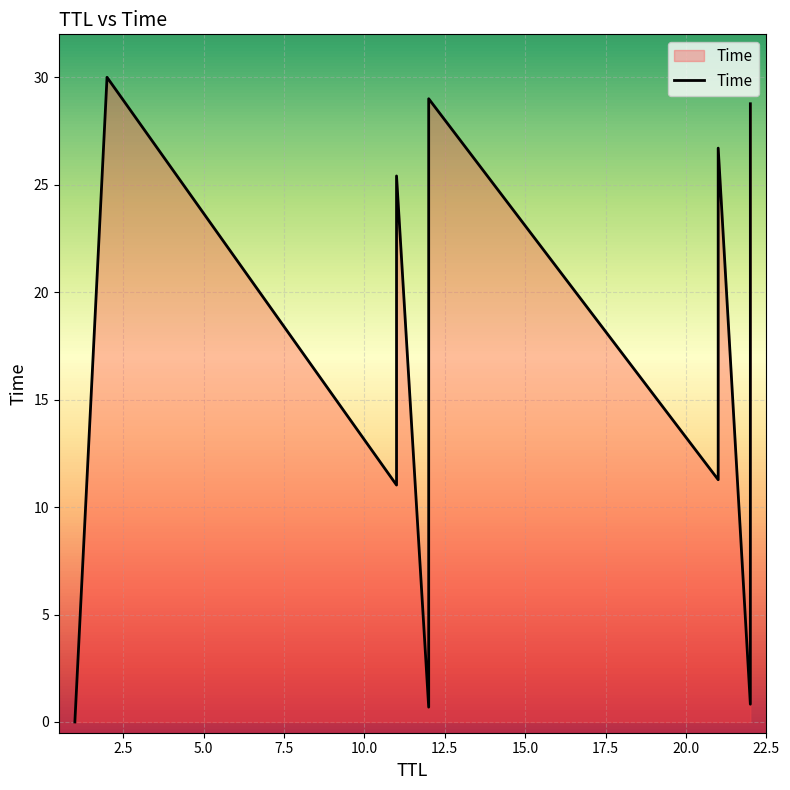

How many lines are shown in the chart?

1